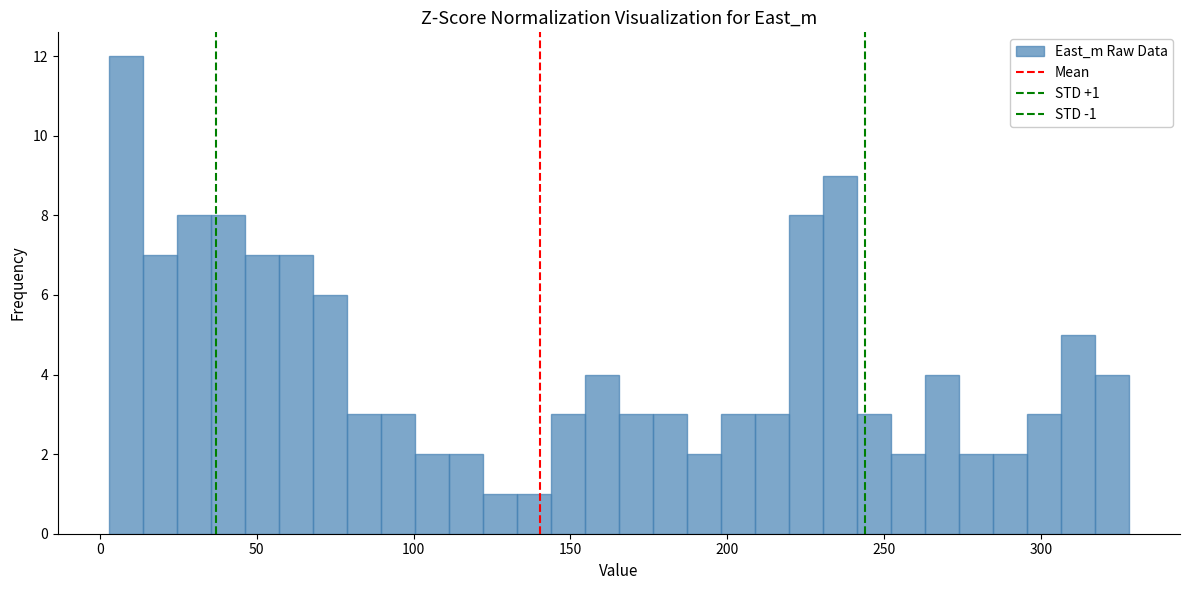

Read against the x-axis, roughly where is the centre of the tallest bar?

10